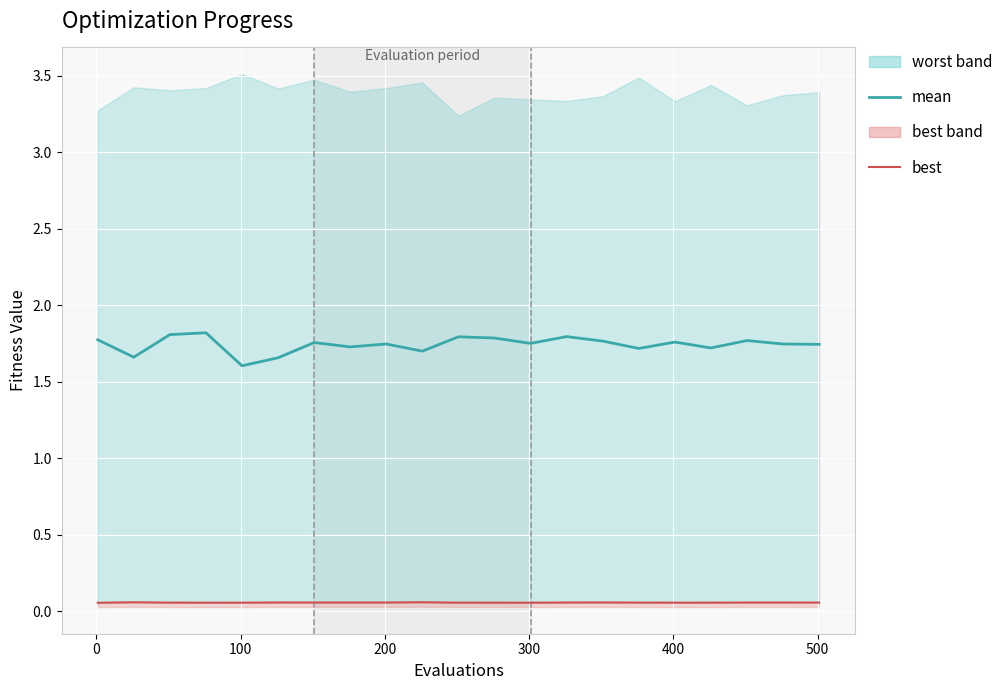

True or false: mean and success num cross at least once.

False